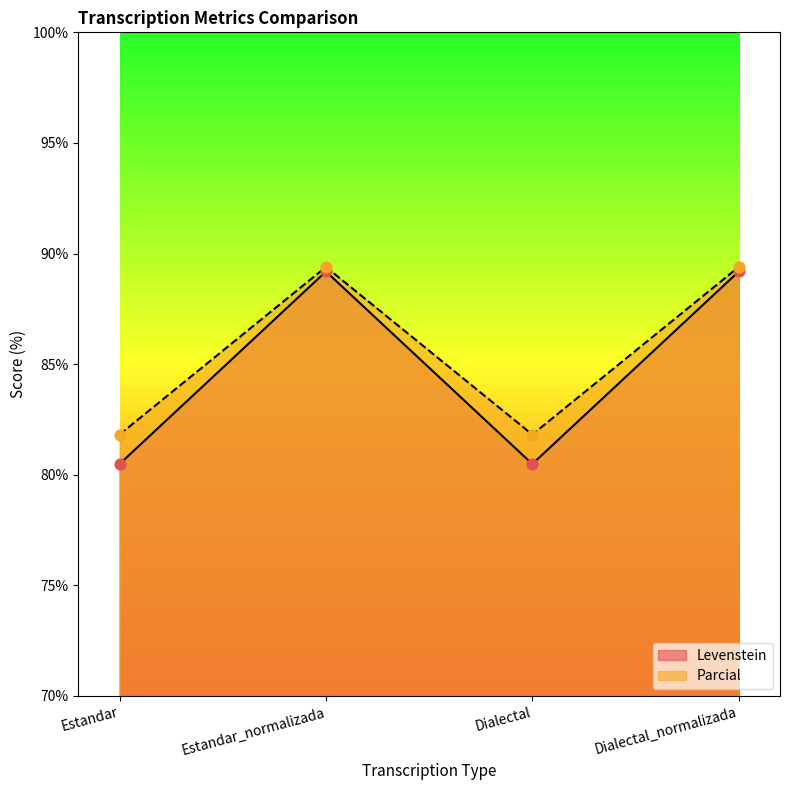

Which series contains the lowest Y value?

Levenstein